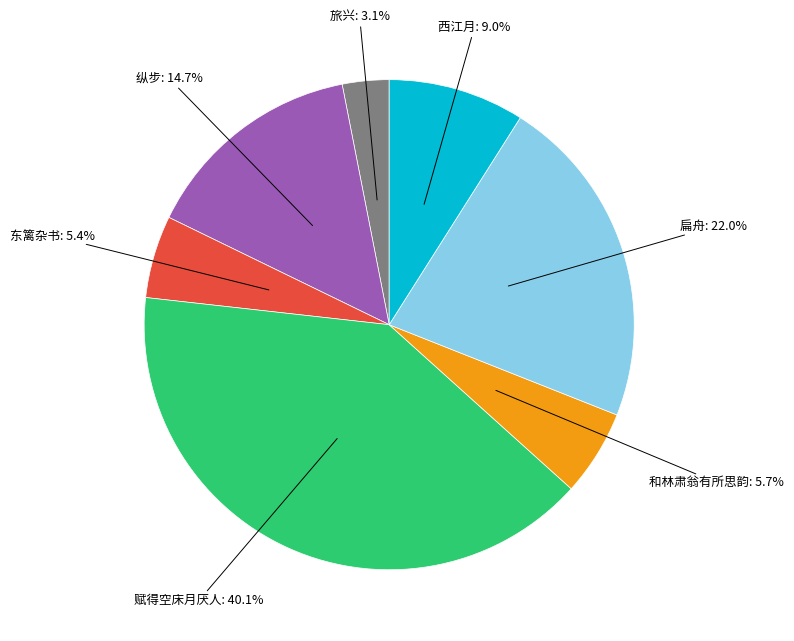

Is there a majority slice in this chart?

No